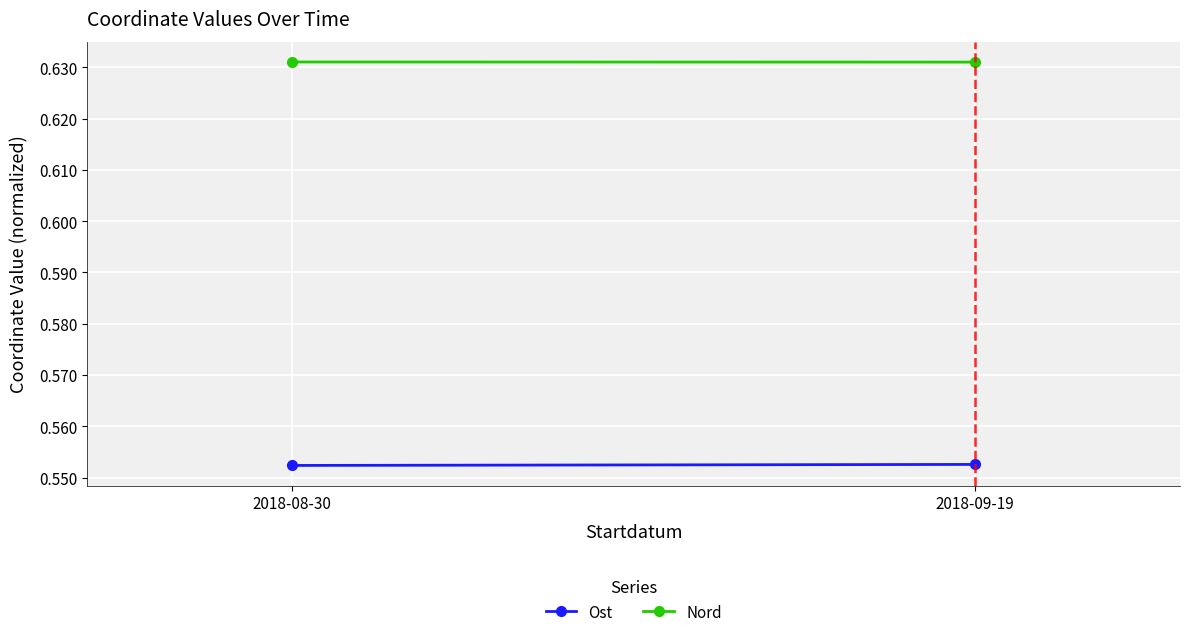

What is the approximate value of Nord at 2018-08-30?

0.6